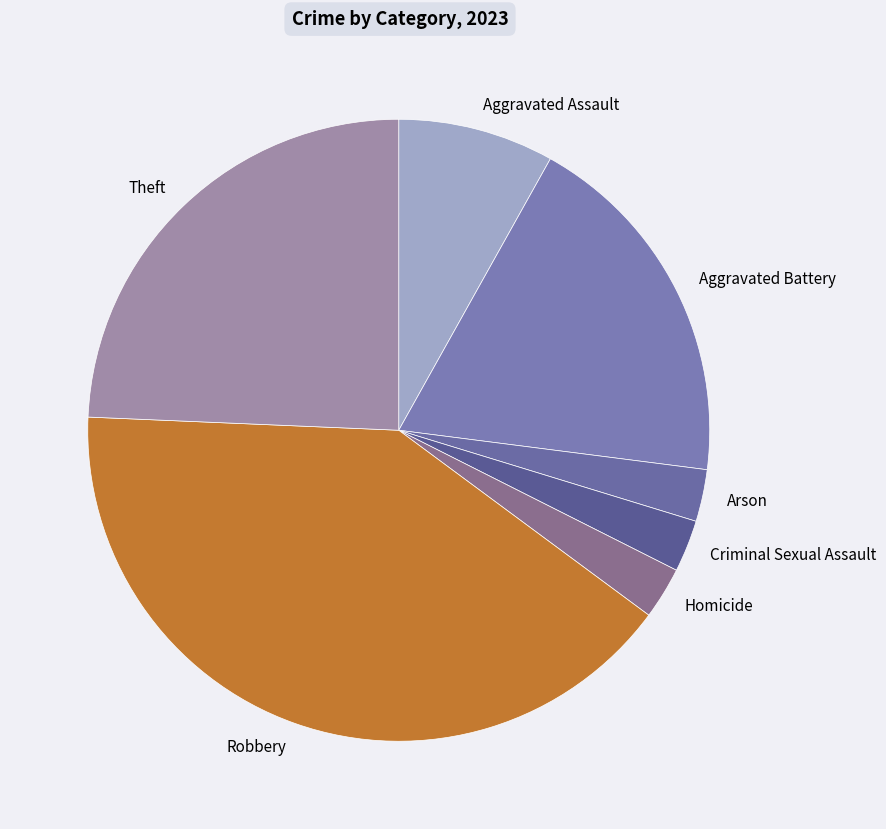

Which has a higher value, Criminal Sexual Assault or Theft?

Theft